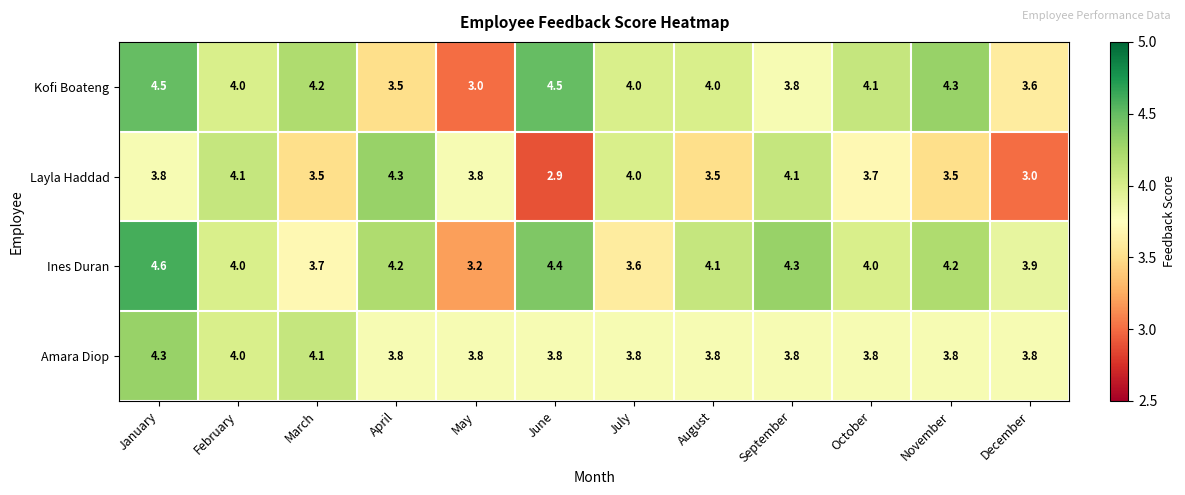

Which series has the widest spread of values?

Kofi Boateng